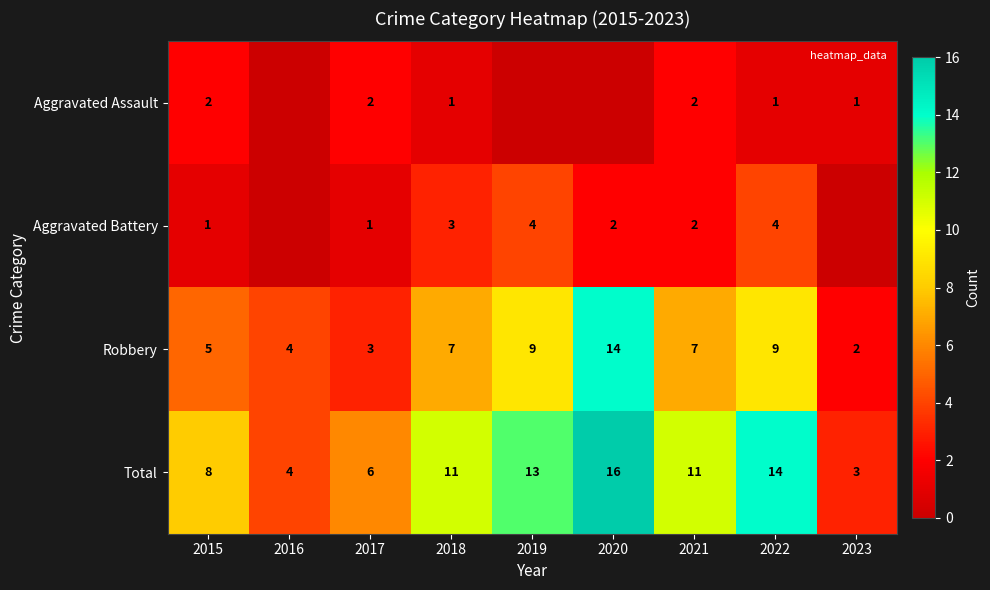

Is the value of Total at 2020 greater than the value of Aggravated Assault at 2017?

Yes